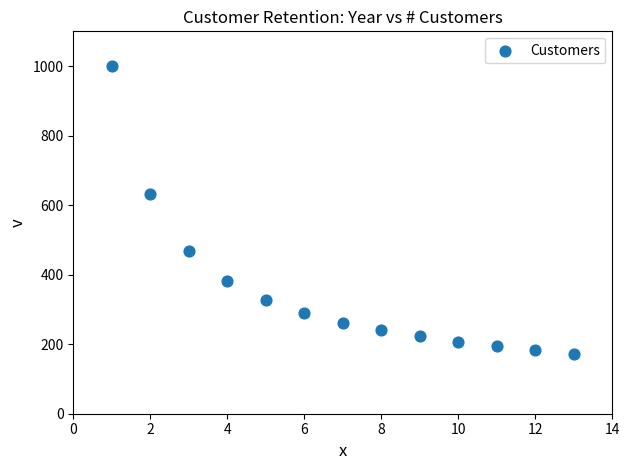

What is the range of Y values (max minus min)?

827